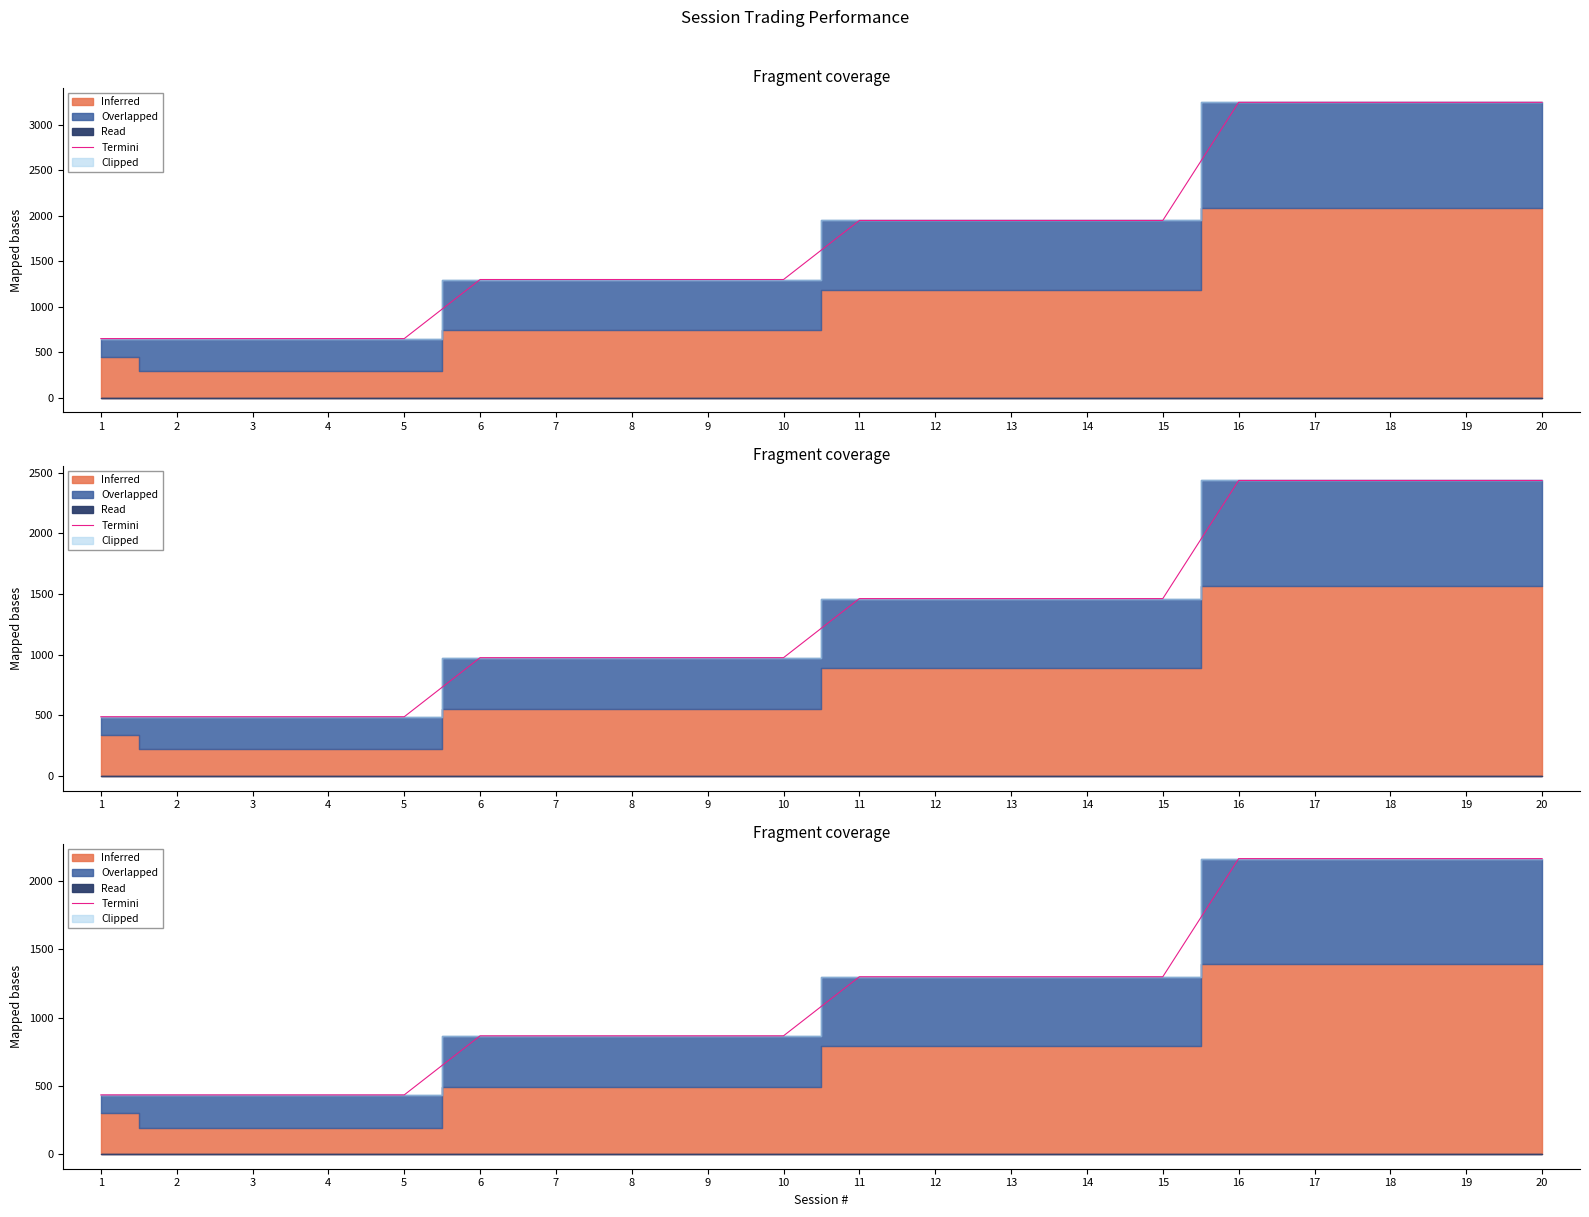

Rank the categories by value from lowest to highest.

1, 2, 3, 4, 5, 6, 7, 8, 9, 10, 11, 12, 13, 14, 15, 16, 17, 18, 19, 20